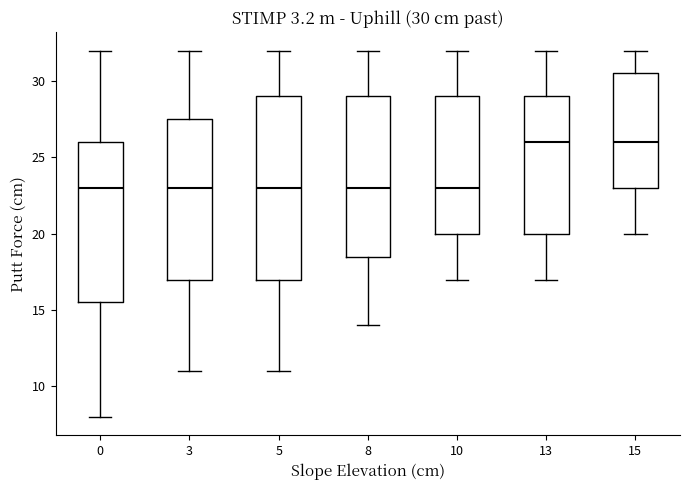

Comparing the boxes themselves (not the whiskers), which one is the tallest?

5